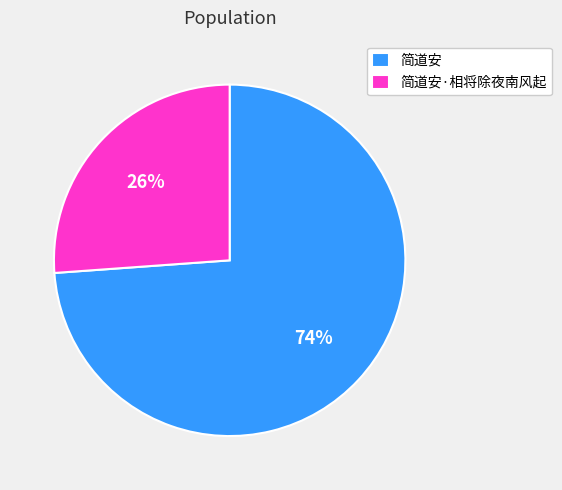

Rank the categories by value from highest to lowest.

简道安, 简道安·相将除夜南风起